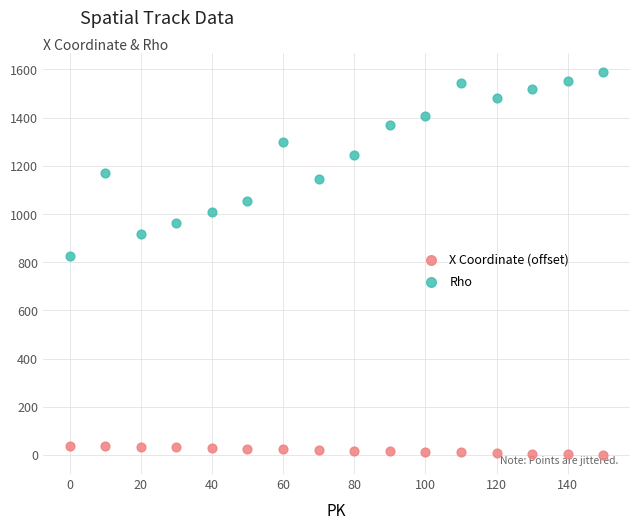

What are all the series names shown in the legend?

X Coordinate (offset), Rho